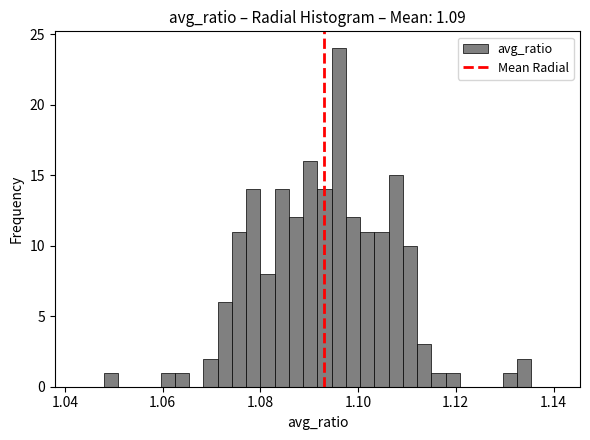

Read against the x-axis, roughly where is the centre of the tallest bar?

1.096